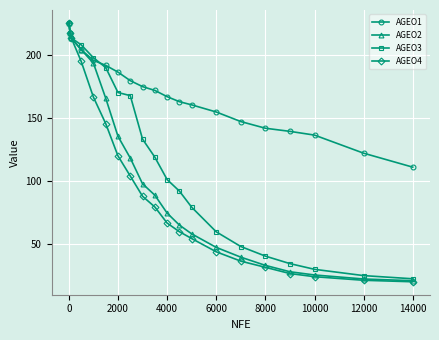

What is the maximum value for AGEO1?

225.3